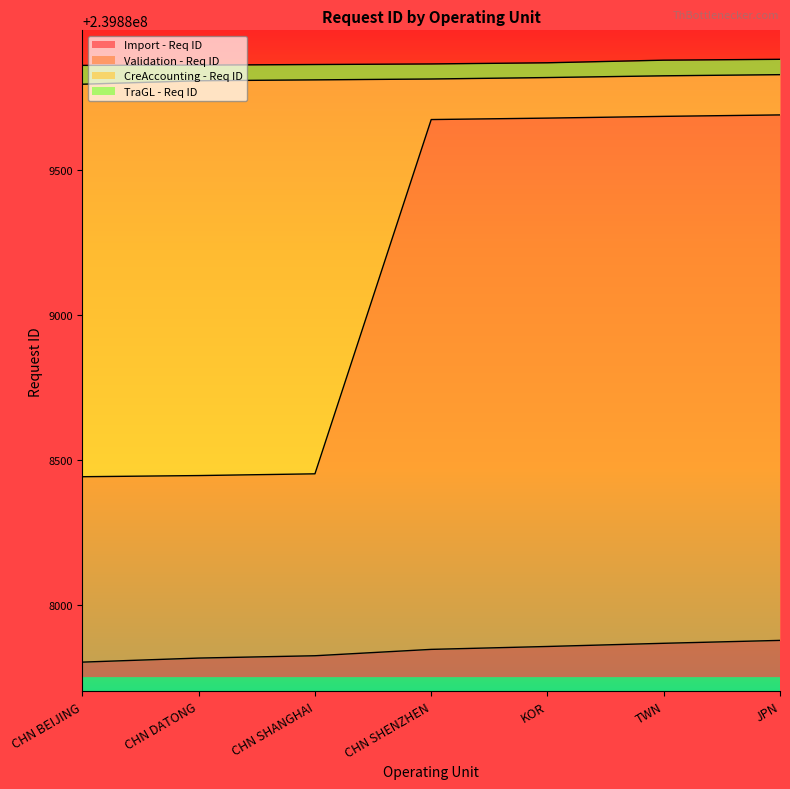

What is the label of the 5th point from the left?

KOR